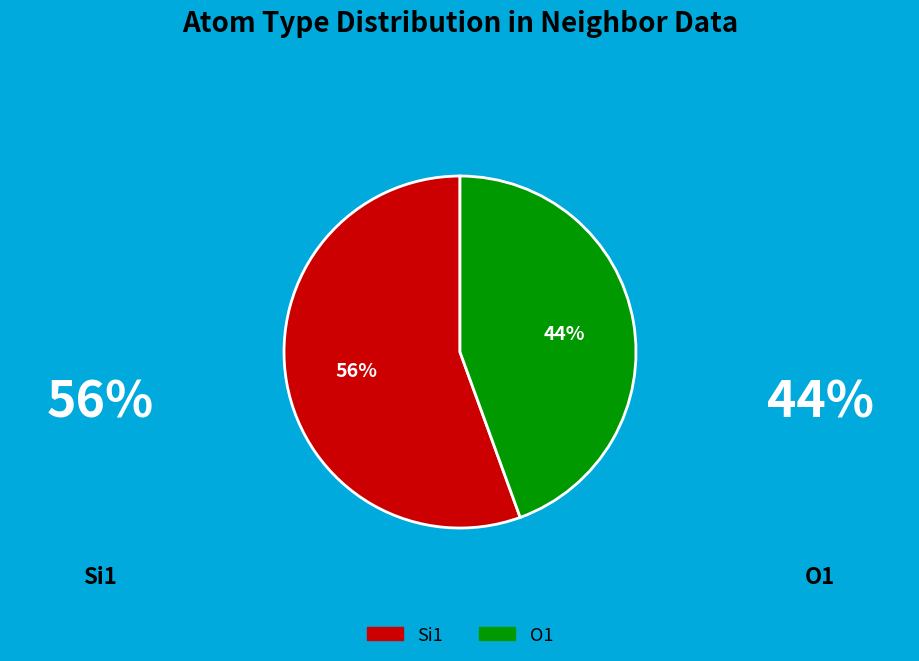

Which category has the smallest portion of the pie?

O1